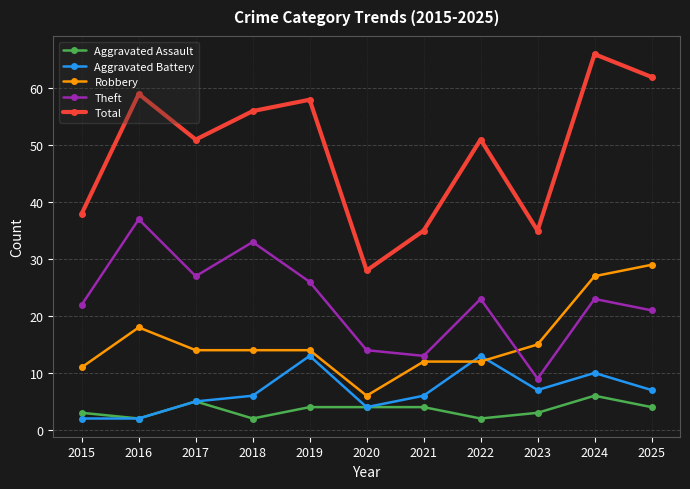

Is it true that Theft equals 7 at 2017?

False